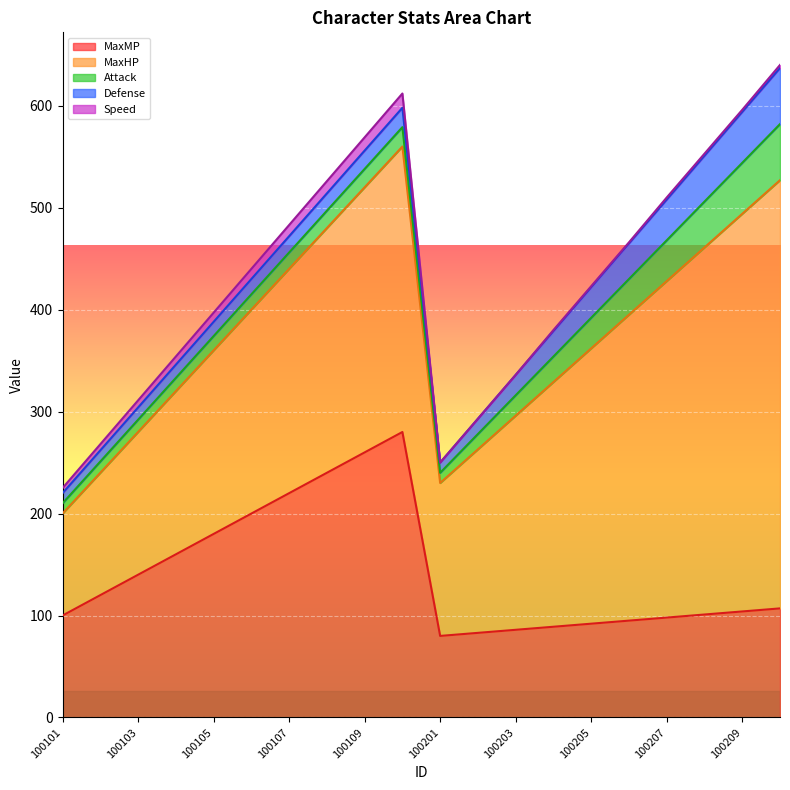

True or false: Speed and Attack intersect in this chart.

False